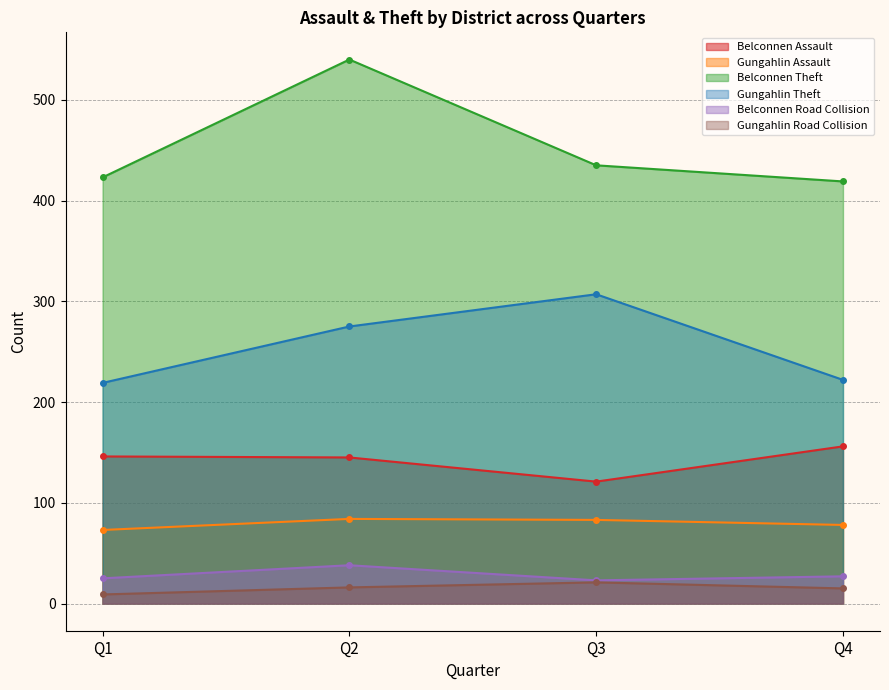

True or false: Gungahlin Assault and Belconnen Assault intersect in this chart.

False